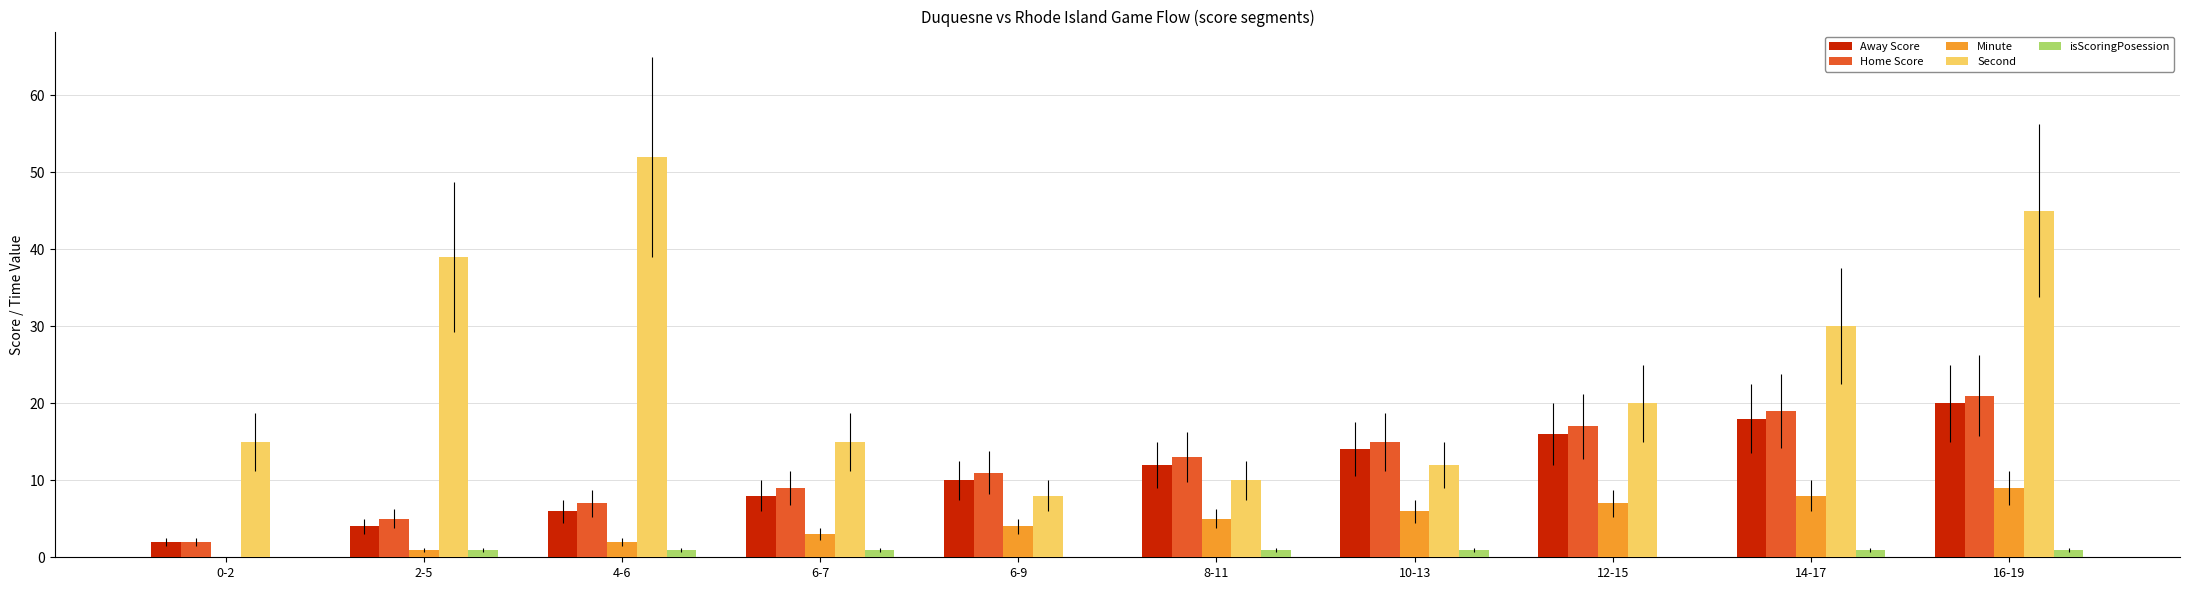

Are the bars grouped side by side (vs. stacked)?

Yes